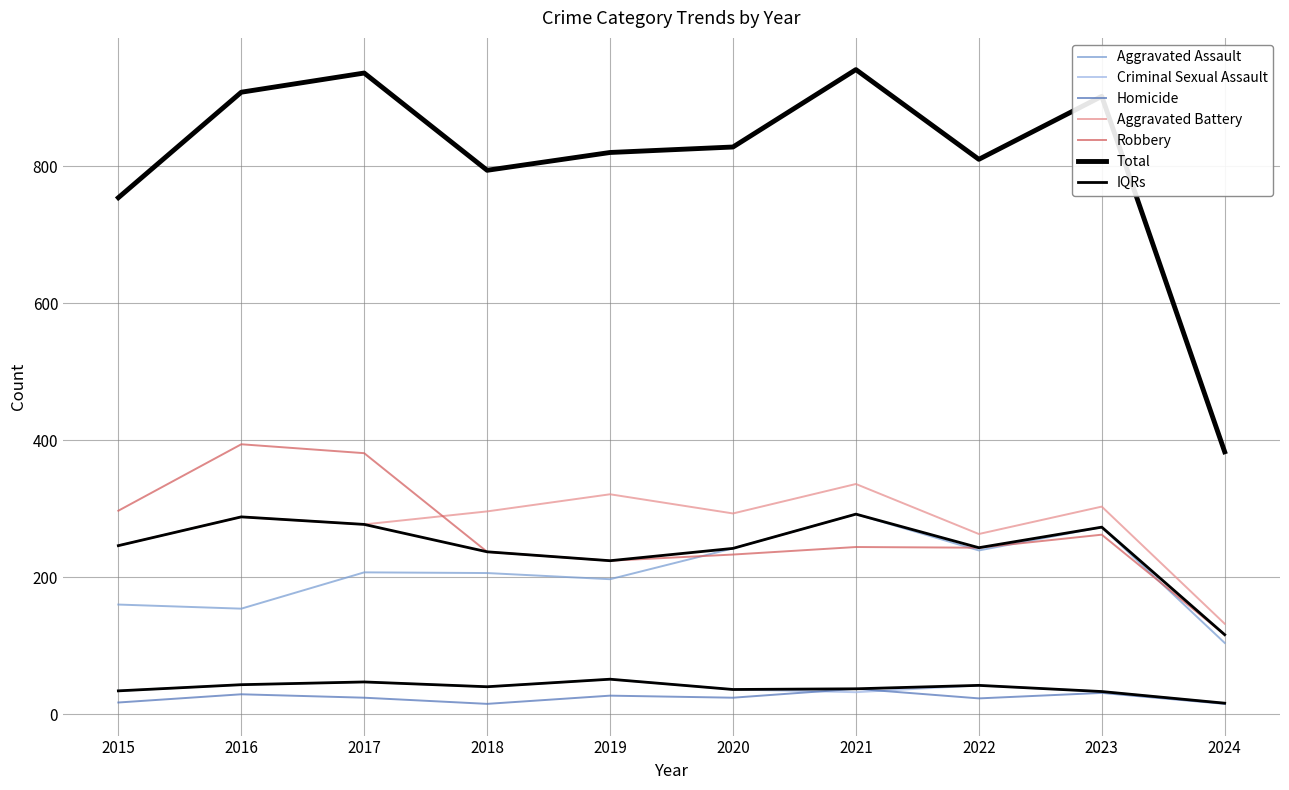

What is the difference between the Homicide values at 2021 and 2019?

10